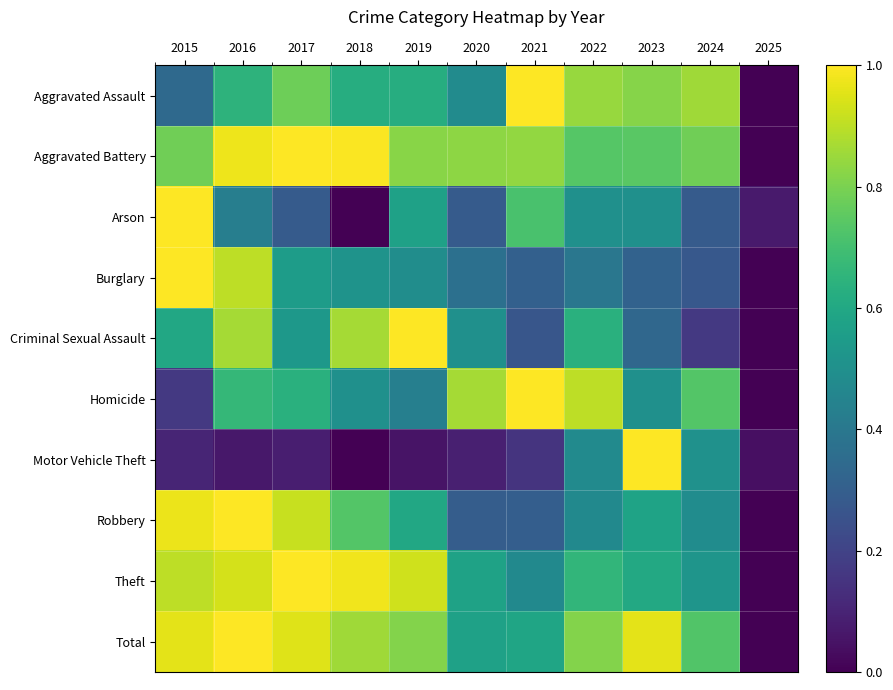

Which series has the largest total across all categories?

Aggravated Battery